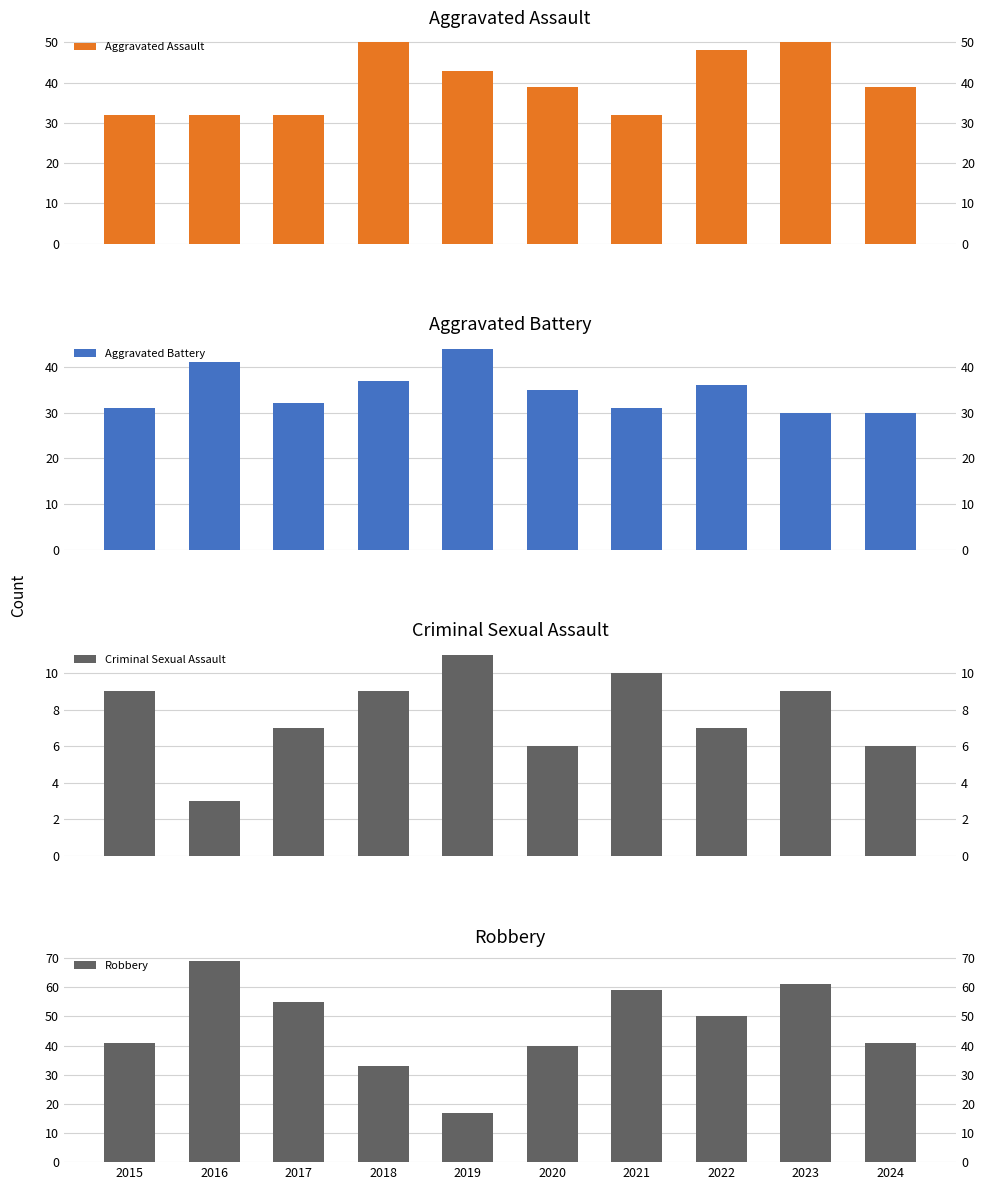

How many data points in Robbery are less than 50?

5